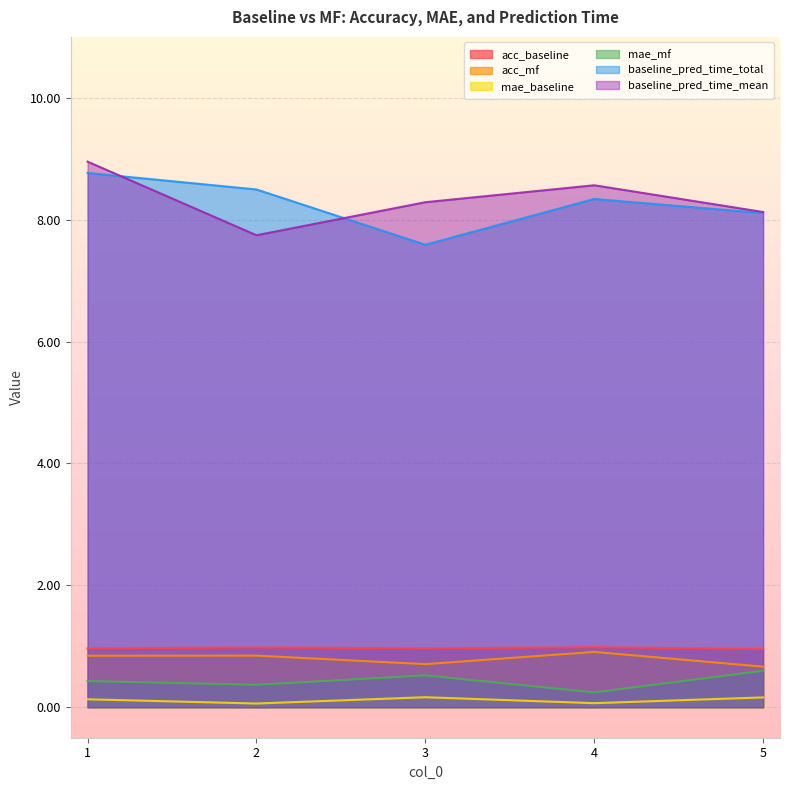

How many distinct data groups are displayed?

6